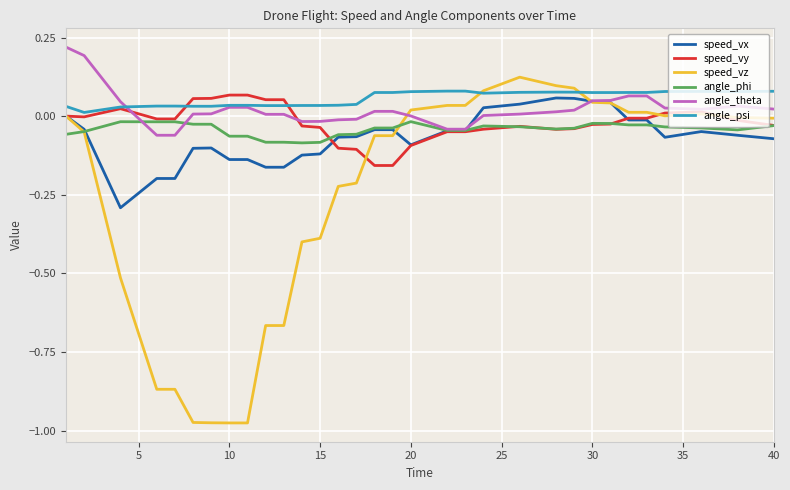

How many lines are shown in the chart?

6